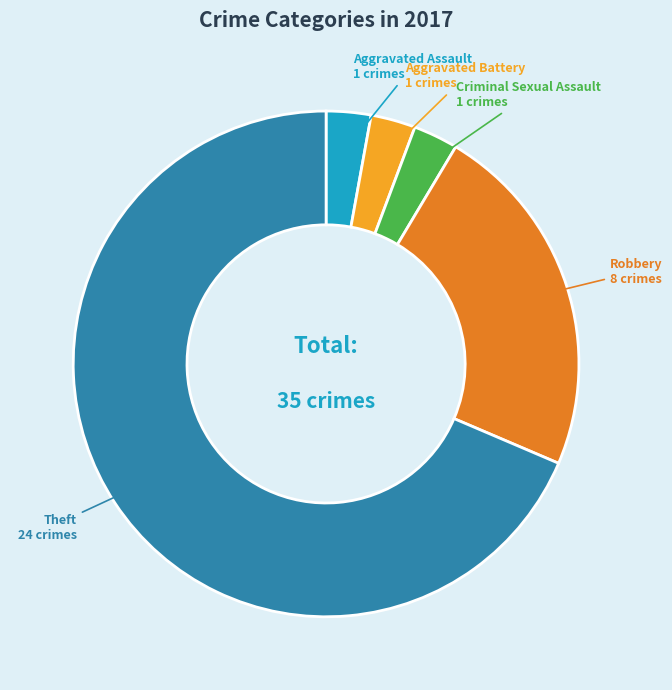

Is there a majority slice in this chart?

Yes